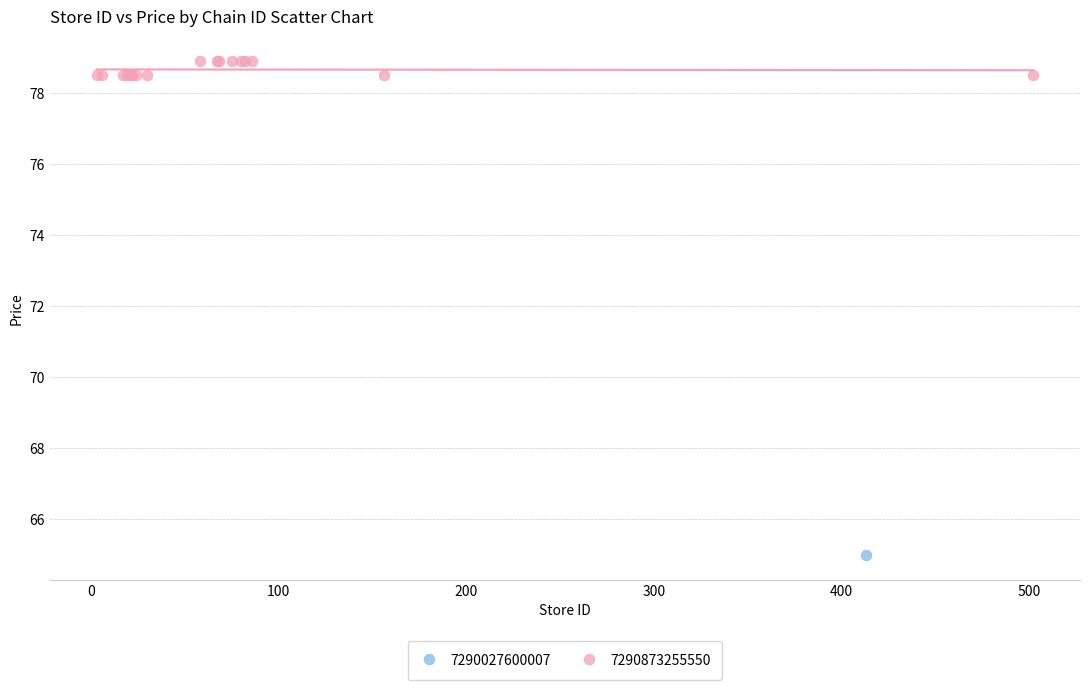

What are all the series names shown in the legend?

7290027600007, 7290873255550